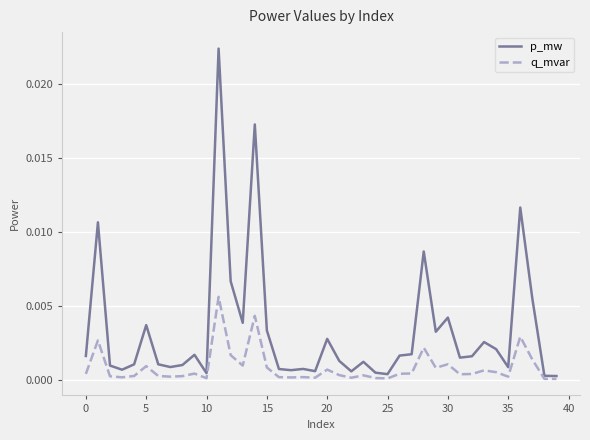

List the series in order of their overall mean, highest first.

p_mw, q_mvar